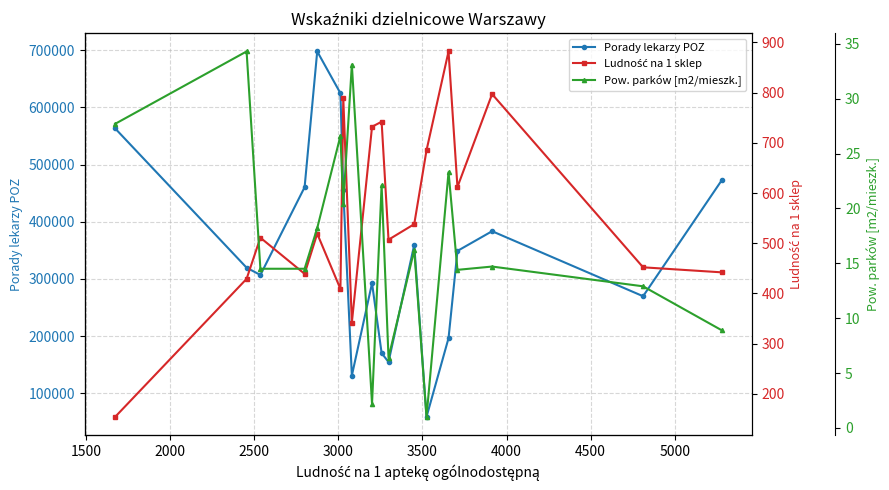

What is the difference between the second highest and second lowest values in the Pow. parków [m2/mieszk.] series?

30.9